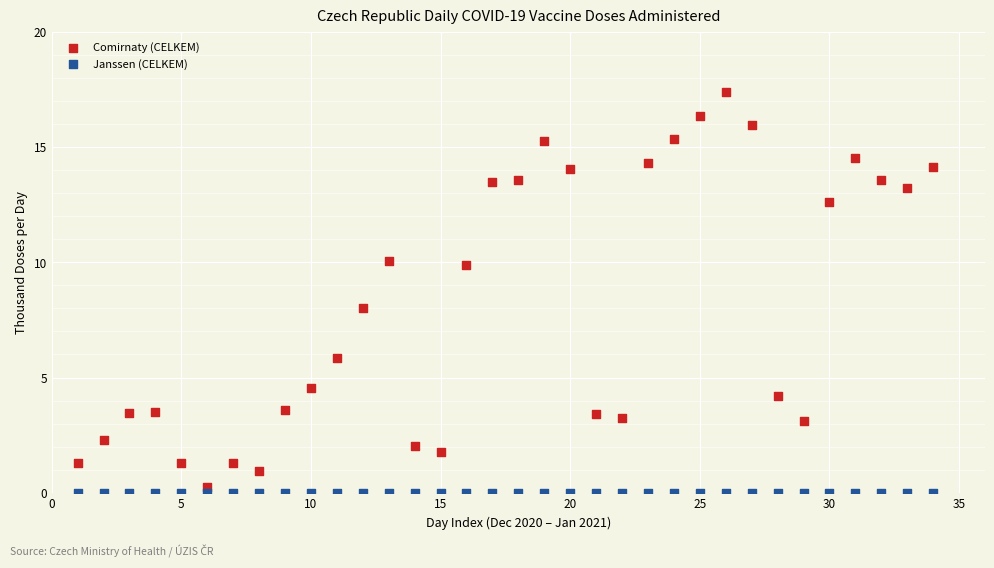

Which series reaches the maximum Y coordinate?

Comirnaty (CELKEM)